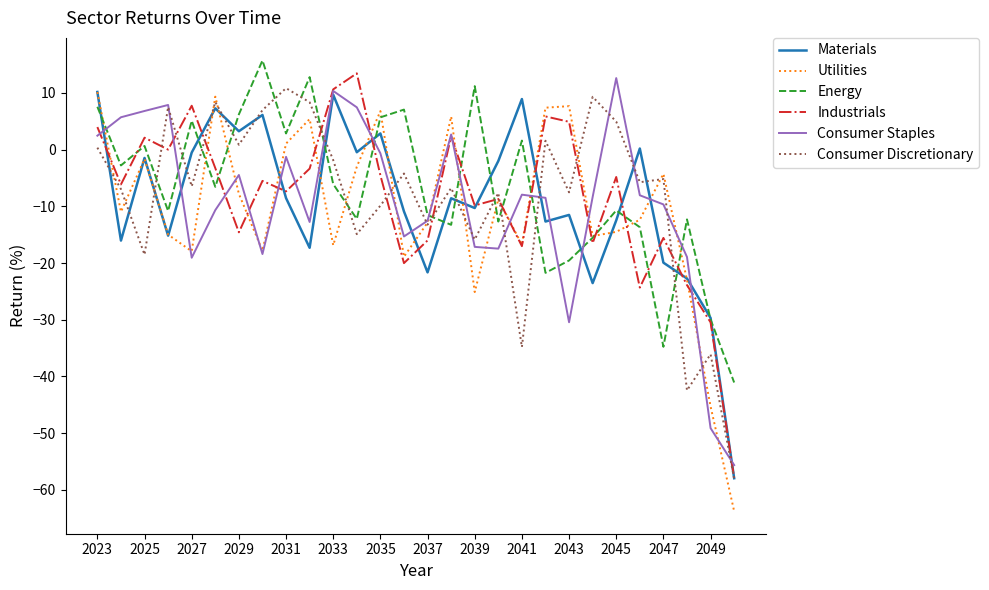

How many times do Consumer Discretionary and Energy cross each other?

14